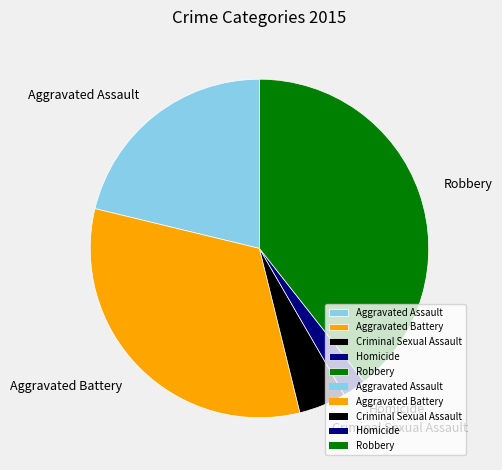

Which has a higher value, Aggravated Battery or Criminal Sexual Assault?

Aggravated Battery